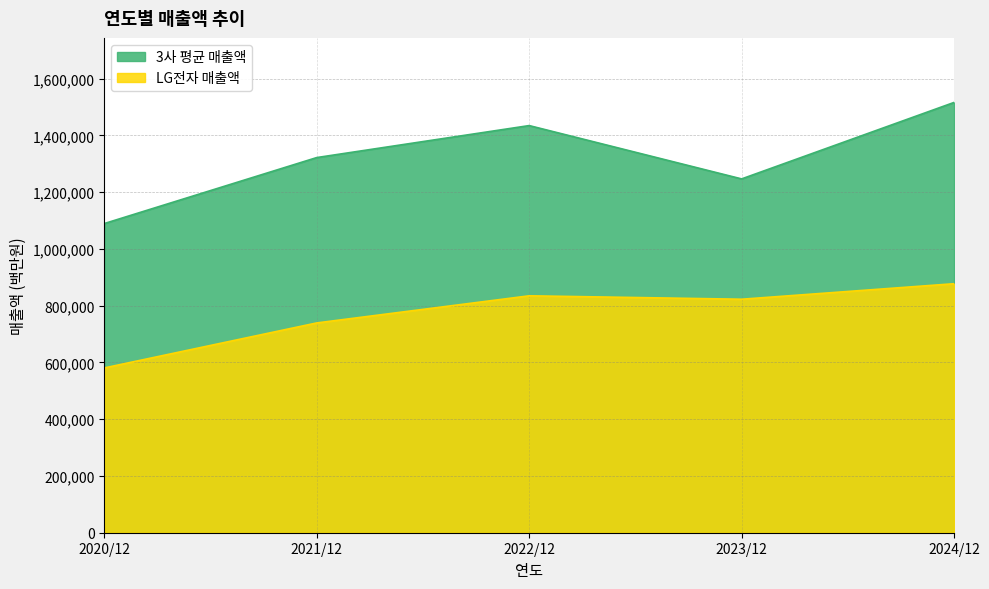

What is the minimum value shown in the chart?

580579.1